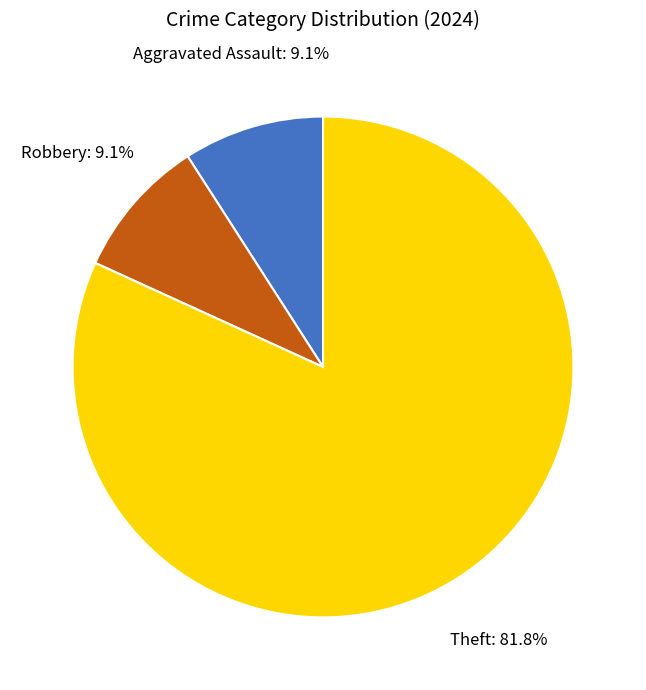

How much of the chart is everything except Theft?

18.2%